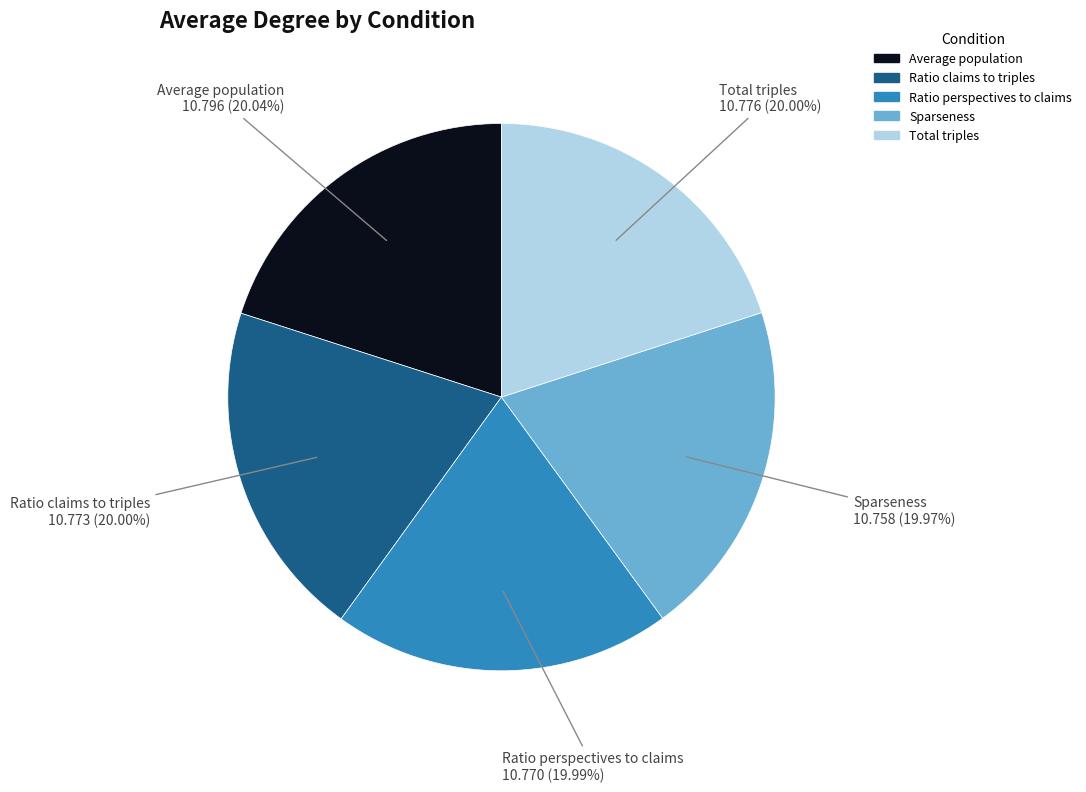

What is the ratio of the value at Sparseness to the value at Average population?

1.0